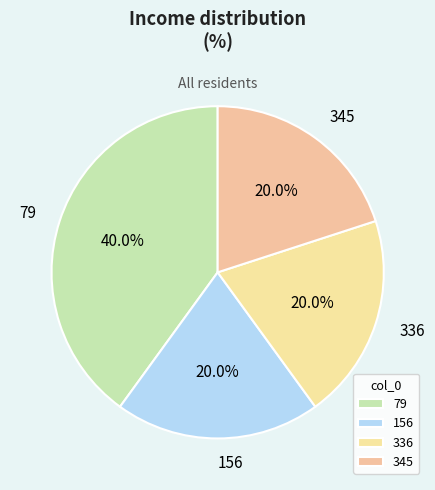

Count the number of slices in the pie.

4